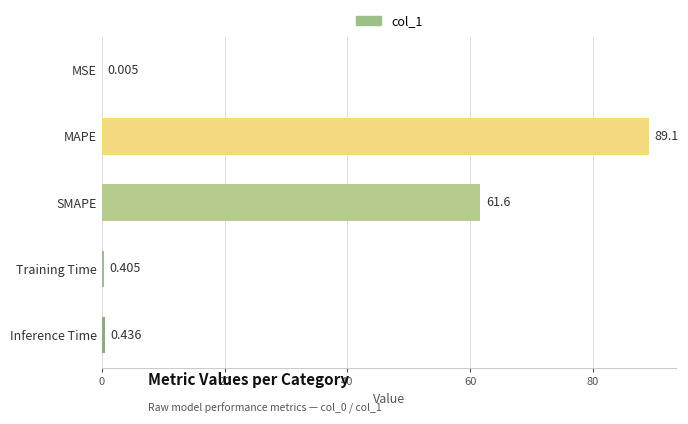

At which label is the value closest to 44?

SMAPE